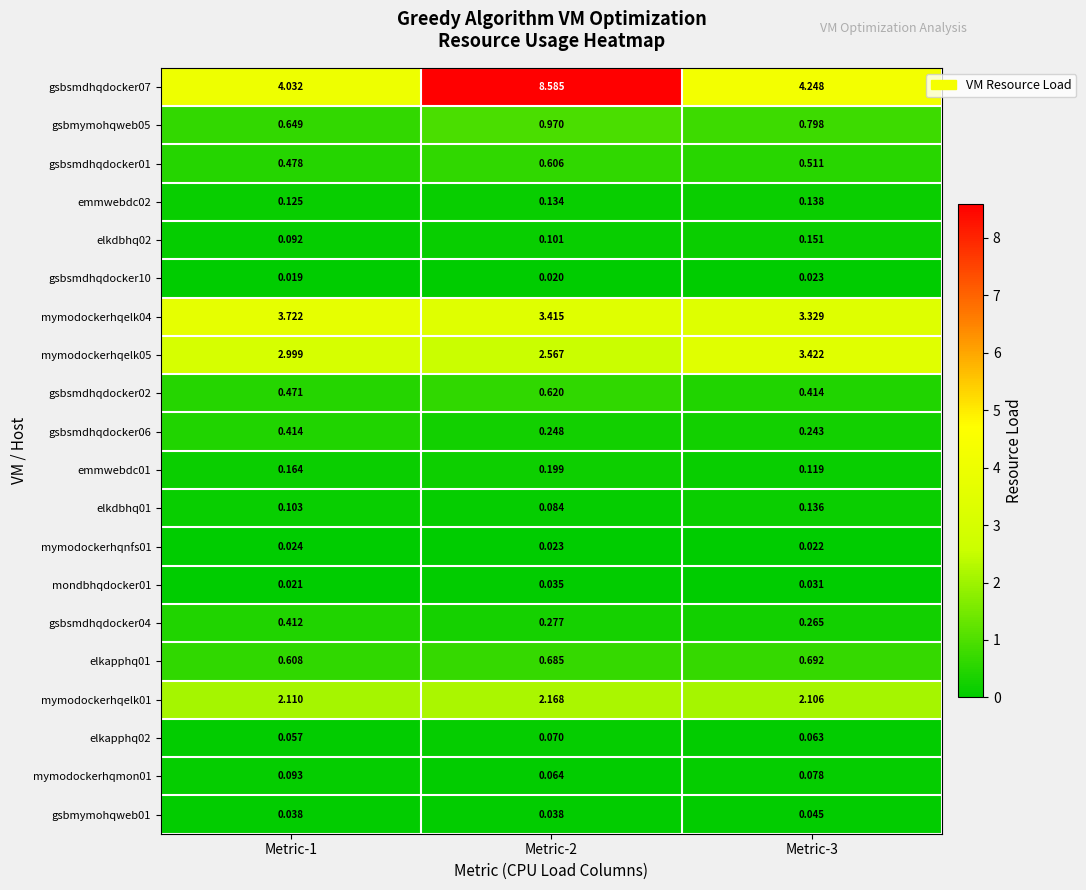

What is the difference between the highest and lowest values at Metric-2?

8.6